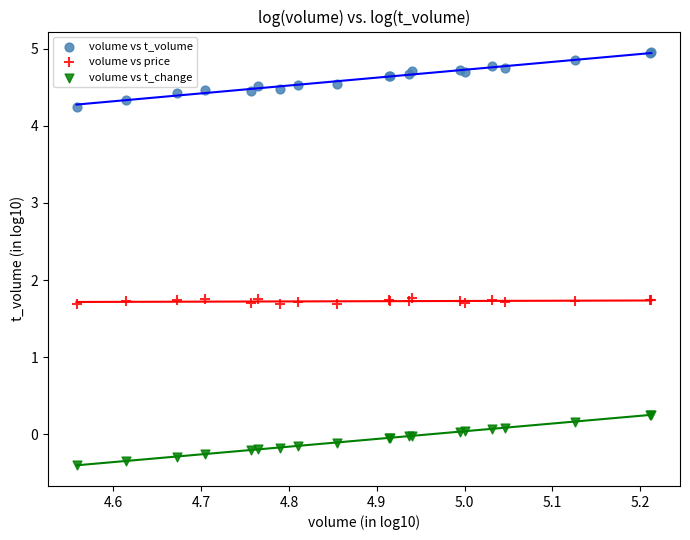

Which series reaches the maximum Y coordinate?

volume vs t_volume